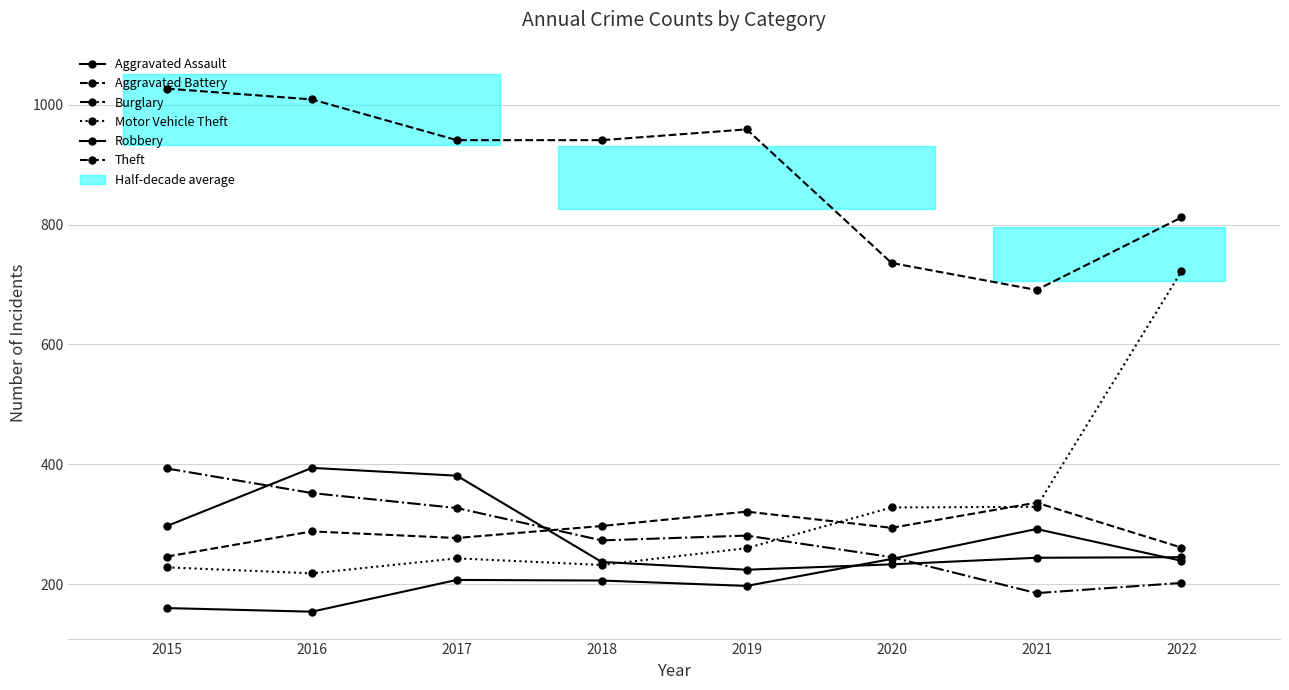

What is the greatest value displayed?

1027